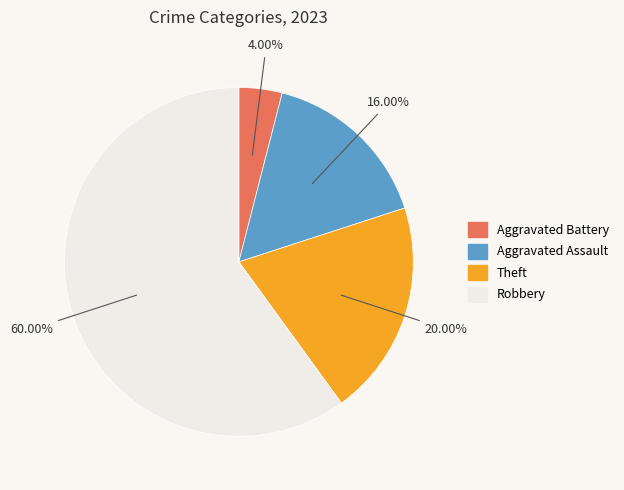

Does any single category account for the majority?

Yes